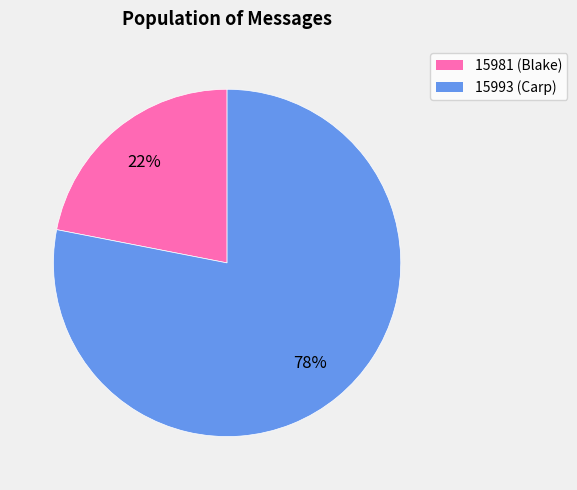

What is the ratio of the value at 15981 to the value at 15993?

0.3